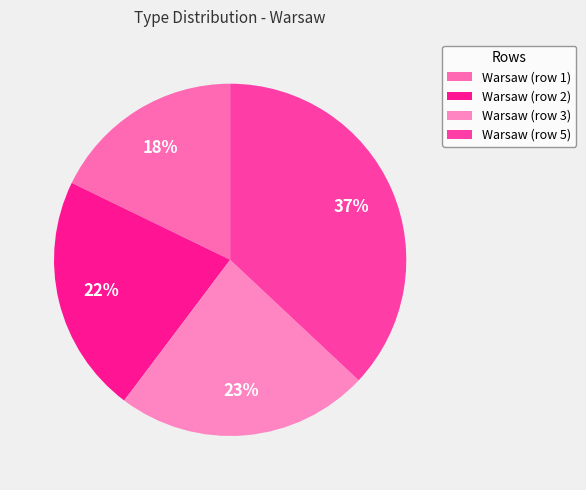

To the nearest percent, what is the difference between the Warsaw (row 5) and Warsaw (row 1) slice percentages?

19%